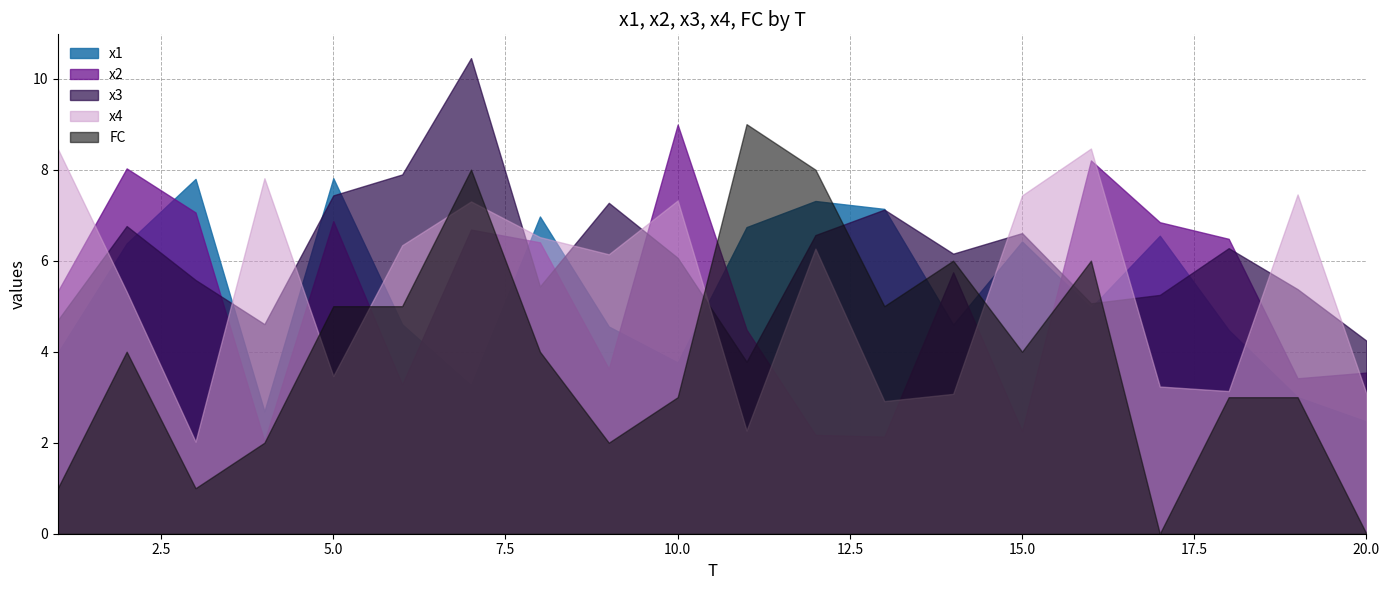

True or false: x4 and FC intersect in this chart.

True